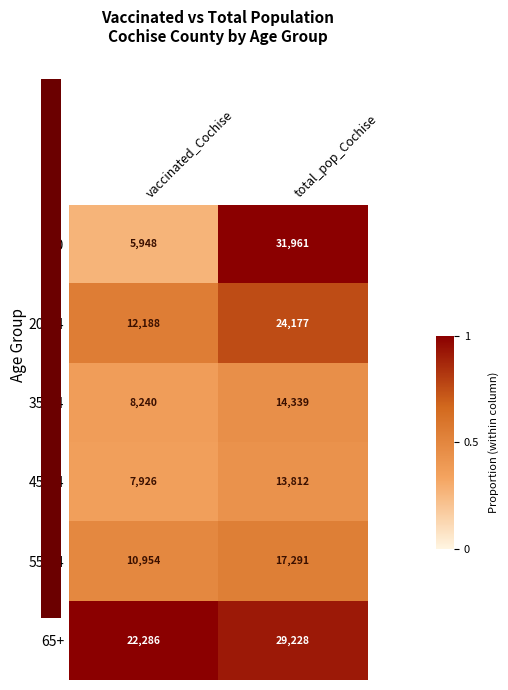

What value does the 55-64 series have at vaccinated_Cochise, to the nearest 10?

10950